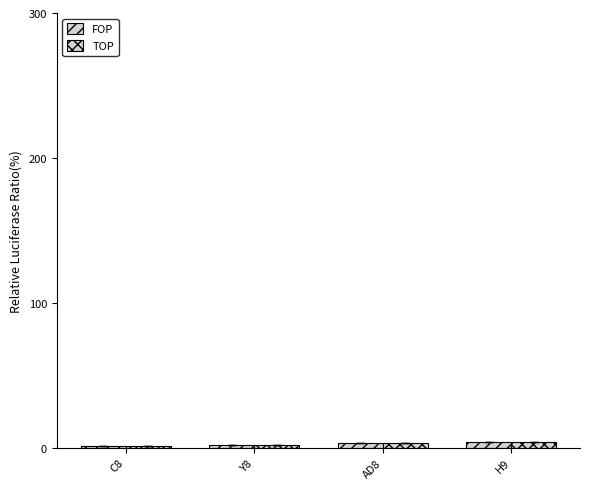

Which series changed the most between C8 and H9?

FOP